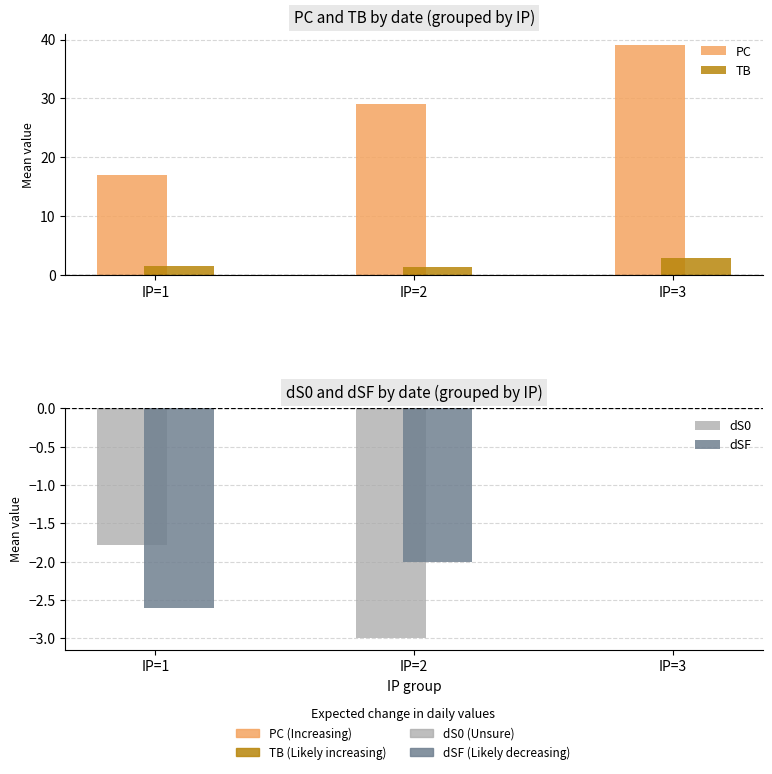

Rank the categories by dS0 value from highest to lowest.

IP=3, IP=1, IP=2